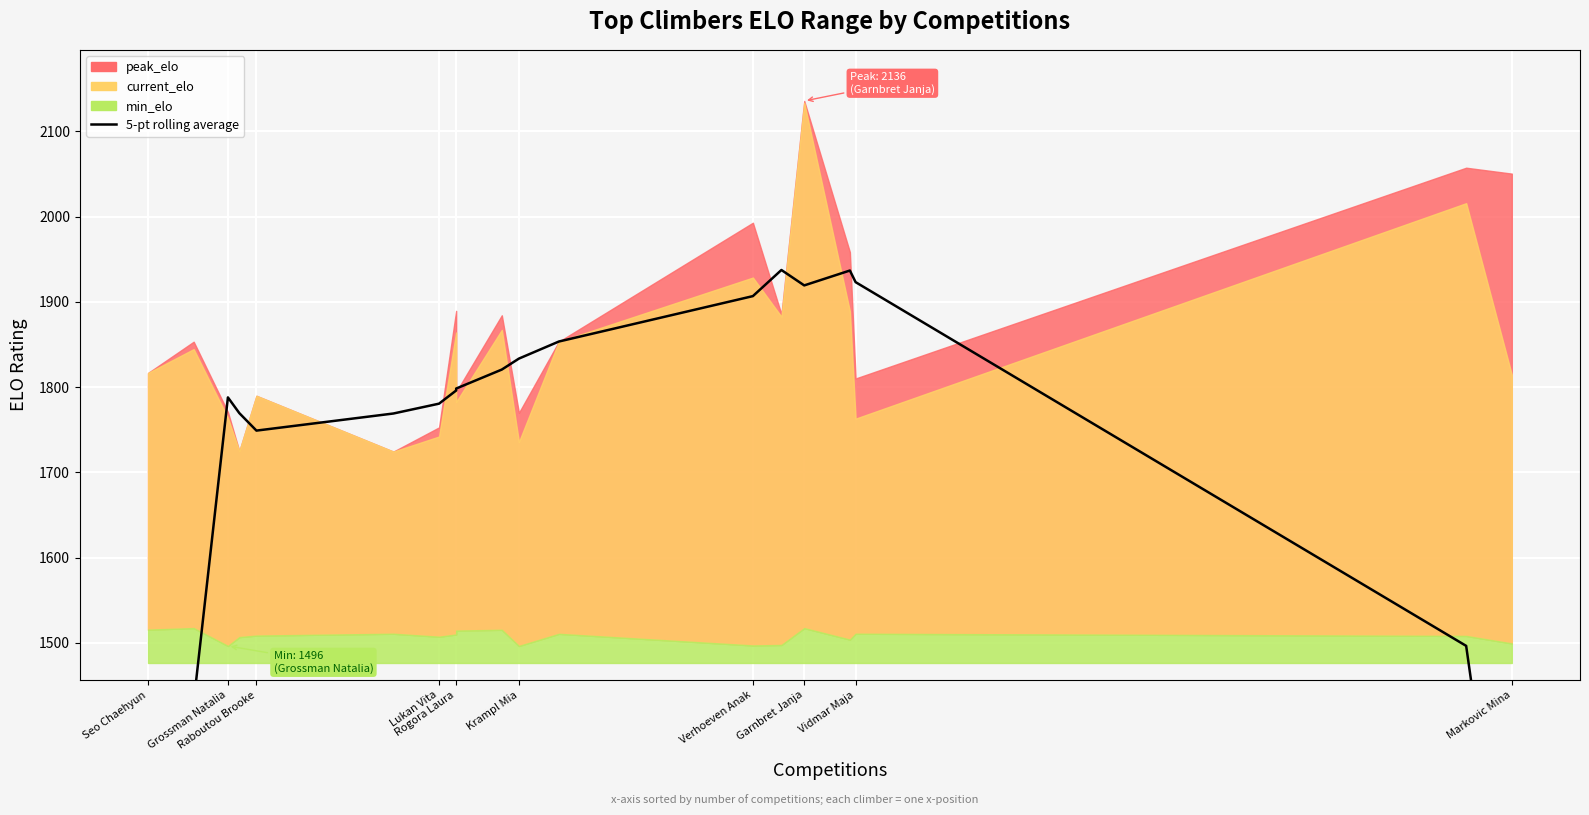

How many data points are above 1795?

10